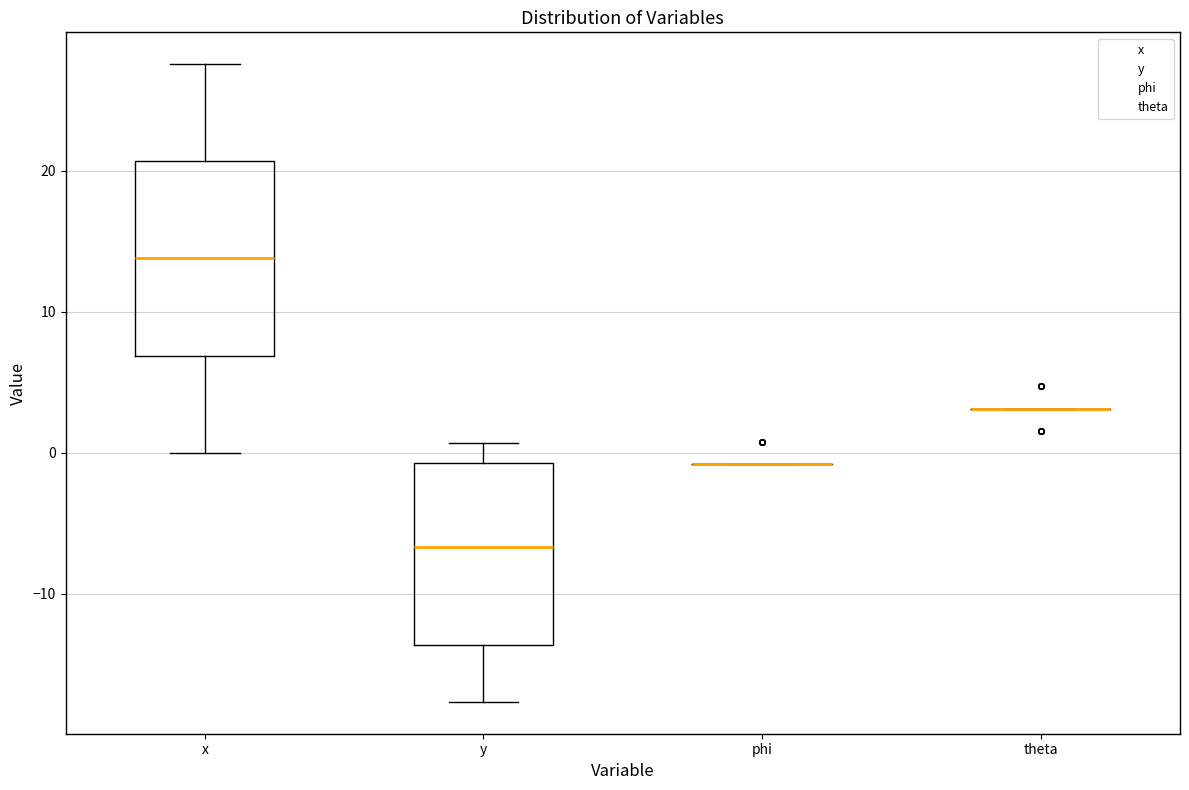

Reading left to right, read every box against the y-axis: the position of its median line, the range the box covers, and the ends of its whiskers. The values are not printed on the chart, so give them approximately, as read against the axis.

x: median 14, box 7 to 21, whiskers 0 to 28
y: median -7, box -14 to -1, whiskers -18 to 1
phi: box collapsed to a line at -1, whiskers -1 to -1
theta: box collapsed to a line at 3, whiskers 3 to 3